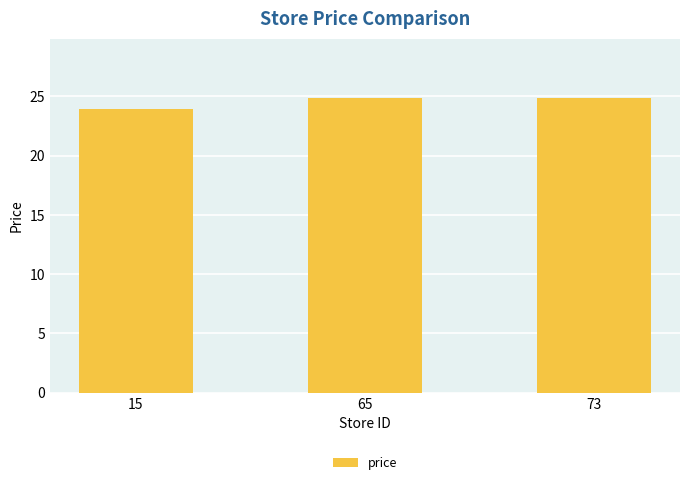

What is the sum of all values?

73.7